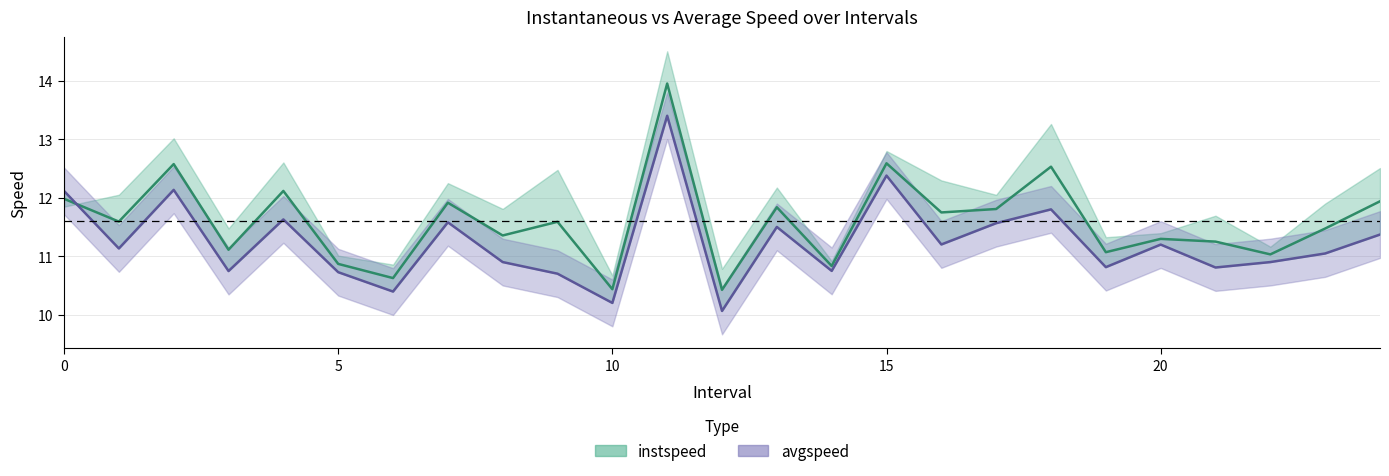

Which series changed the most between 7 and 12?

avgspeed